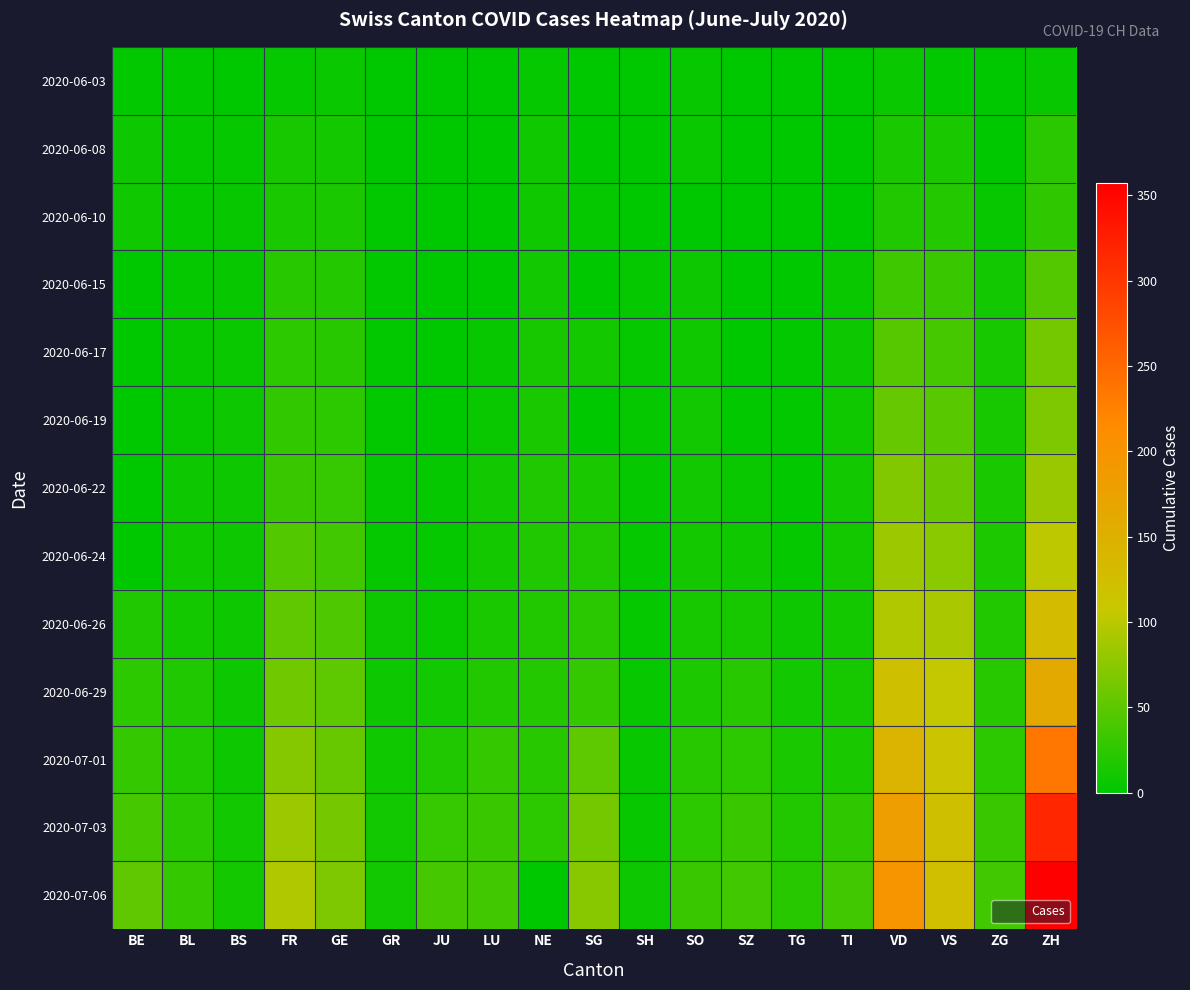

What is the maximum value shown in the chart?

357